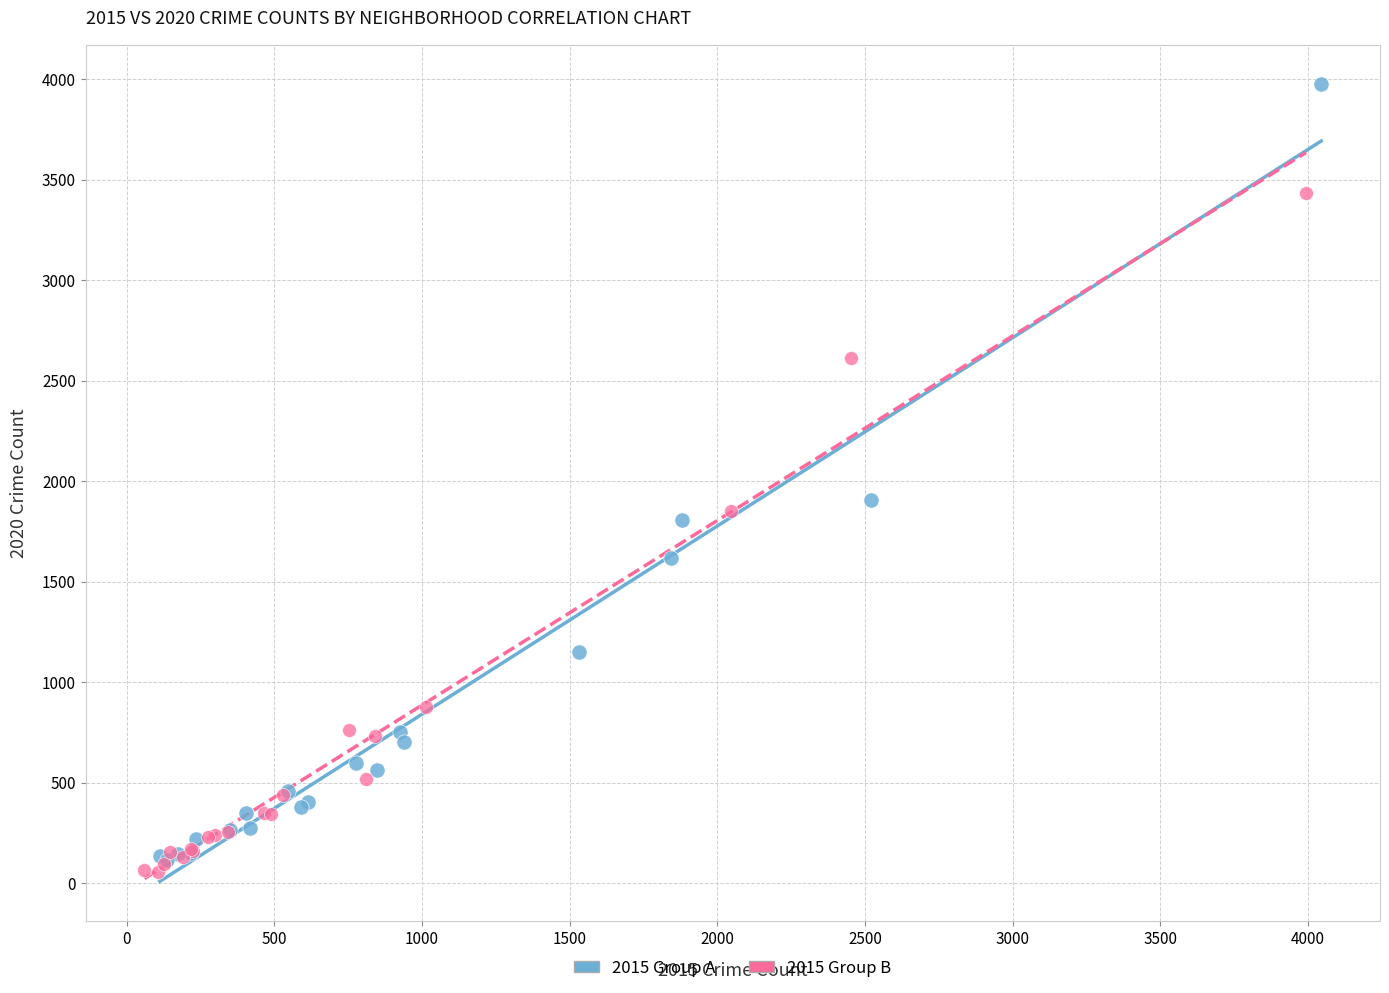

Which series contains the highest Y value?

2015 Group A